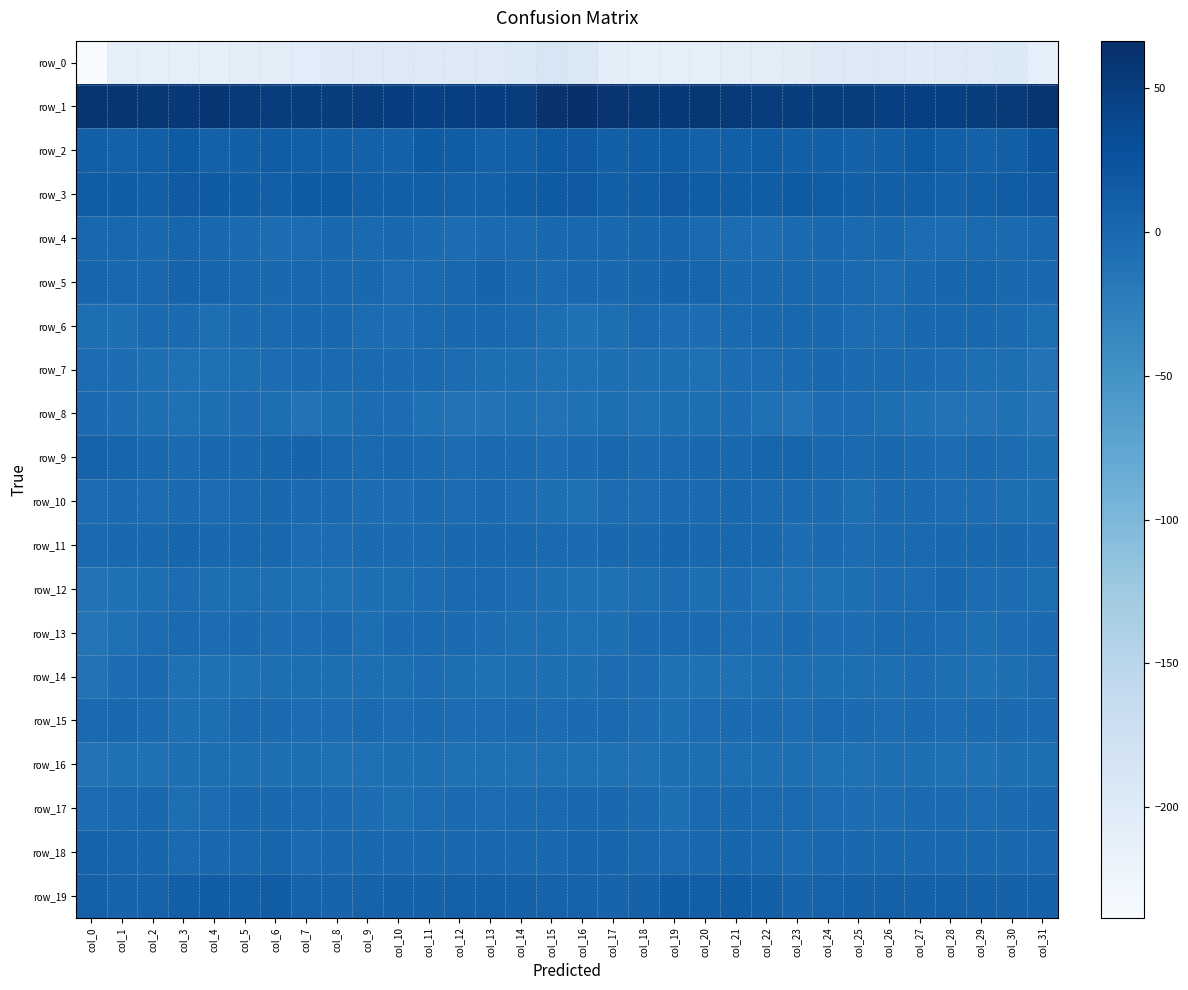

Reading left to right, what are all the values shown in this chart?

row_0: -238.5	-211.1	-211.3	-212.2	-210.4	-208.5	-207.3	-205.8	-201.2	-198.9	-198.9	-200.8	-199.1	-199.4	-196.7	-190.1	-195.4	-208.6	-211.9	-211.4	-210.1	-207.4	-207.0	-204.3	-200.2	-198.4	-199.8	-200.5	-199.0	-198.8	-195.8	-211.4
row_1: 60.9	58.5	58.0	55.9	58.2	55.4	52.0	51.0	50.9	51.2	49.6	47.3	48.4	49.3	52.3	62.0	66.6	60.0	57.1	56.5	58.0	53.7	51.7	50.8	50.7	51.2	48.5	47.6	48.5	50.4	53.6	61.2
row_2: 9.4	9.3	10.6	16.0	9.2	10.1	13.1	10.7	9.5	8.7	7.5	14.6	13.6	8.9	9.4	16.2	17.6	10.1	13.4	14.0	8.3	11.4	13.2	9.6	9.6	7.4	9.8	16.2	10.8	8.9	10.4	20.3
row_3: 13.0	12.3	9.4	16.6	14.4	12.4	11.4	14.8	15.6	11.2	9.8	11.3	9.2	8.6	12.6	15.5	17.2	11.3	12.0	16.7	13.1	12.1	12.0	16.3	13.9	10.2	10.3	11.3	7.8	10.6	13.1	16.7
row_4: 2.1	1.5	0.2	4.5	-0.9	-3.1	-5.2	-4.6	-1.3	-2.1	-0.7	-2.8	-5.3	-2.6	-2.2	-0.9	1.6	0.5	2.3	3.3	-2.3	-3.8	-5.6	-3.1	-1.1	-2.4	-0.2	-4.7	-4.4	-2.1	-1.9	-1.1
row_5: 2.7	1.3	1.9	4.8	4.5	1.5	-0.4	1.3	1.2	-0.1	-4.3	-1.8	1.1	4.9	-0.2	-1.5	0.6	0.9	3.4	4.7	4.0	0.1	0.0	1.9	0.8	-1.6	-4.0	-0.8	3.3	3.5	-1.2	0.4
row_6: -6.9	-8.0	-3.5	-3.5	-6.6	-3.2	-1.5	0.3	0.6	-3.8	-5.6	-2.2	-0.4	0.0	-2.5	-6.7	-10.7	-7.3	-2.5	-5.1	-5.5	-2.3	-1.0	1.1	-0.9	-4.9	-4.8	-1.3	0.2	-0.8	-3.3	-7.0
row_7: -4.7	-5.7	-7.9	-8.6	-9.0	-6.8	-4.8	-3.5	-1.6	-1.8	-2.8	-2.3	-4.3	-6.8	-6.8	-8.6	-9.1	-7.4	-8.5	-8.5	-8.6	-5.7	-4.4	-2.7	-1.1	-2.7	-2.2	-3.0	-5.3	-7.2	-6.7	-11.0
row_8: -3.0	-5.0	-8.5	-9.1	-7.6	-5.2	-6.9	-11.1	-8.1	-4.2	-5.0	-9.8	-11.2	-12.3	-10.5	-11.3	-10.4	-6.9	-9.3	-8.0	-7.0	-4.9	-8.7	-11.0	-5.9	-4.2	-6.5	-10.8	-11.8	-11.9	-10.3	-14.8
row_9: 5.9	4.0	-1.0	-3.2	-0.4	-0.6	2.9	5.0	1.2	-2.2	0.9	-1.7	-4.5	-2.5	-2.6	-5.8	-3.0	1.5	-3.0	-1.5	-0.8	0.7	4.2	4.1	-0.8	-1.4	1.0	-3.2	-4.2	-1.8	-4.1	-7.9
row_10: -4.3	-3.7	-3.8	-3.5	-3.8	-1.7	-0.9	-3.6	-3.1	-5.2	-5.1	-2.7	-4.1	-3.7	-5.8	-8.3	-9.3	-4.3	-4.2	-3.2	-3.5	-0.9	-1.9	-3.7	-3.3	-6.4	-3.6	-2.9	-4.1	-4.4	-6.7	-8.2
row_11: -1.4	-0.5	-0.4	2.8	0.6	1.3	1.6	-4.8	-4.3	-3.5	-3.0	-1.6	-0.0	0.7	-0.2	-2.3	-2.6	-1.2	0.7	2.4	0.3	2.1	-1.0	-5.4	-3.4	-4.1	-2.1	-1.4	0.9	0.1	-0.3	-3.4
row_12: -12.2	-10.0	-8.2	-4.0	-7.3	-6.3	-7.1	-9.1	-8.9	-8.4	-6.5	-5.2	-2.1	-2.5	-5.5	-8.4	-9.0	-10.2	-6.4	-4.8	-7.6	-5.7	-8.6	-8.7	-9.1	-7.6	-6.0	-4.6	-1.1	-4.0	-5.9	-6.9
row_13: -14.3	-9.1	-4.3	-2.3	-3.8	-3.3	-5.6	-3.9	-3.7	-6.4	-3.5	-1.5	-2.7	-6.1	-6.7	-6.9	-9.3	-7.6	-3.0	-3.2	-3.0	-4.2	-5.6	-3.0	-5.0	-5.8	-2.5	-1.6	-3.8	-6.8	-5.7	-3.4
row_14: -11.0	-5.3	-3.1	-9.2	-10.7	-9.7	-7.0	-7.2	-7.0	-6.9	-6.7	-5.2	-6.5	-9.9	-8.4	-8.5	-8.1	-3.8	-5.4	-10.1	-10.6	-8.9	-6.5	-7.3	-6.9	-7.1	-6.3	-5.1	-7.9	-9.8	-7.5	-4.9
row_15: -2.5	-1.1	-3.3	-7.3	-7.2	-2.2	-3.5	-4.4	-4.0	-1.7	-4.7	-3.3	-4.4	-4.3	-3.3	-4.2	-3.0	-1.8	-5.0	-8.1	-4.8	-2.6	-3.7	-4.7	-2.5	-2.9	-4.4	-3.7	-4.3	-3.7	-3.0	-2.6
row_16: -11.5	-9.3	-9.7	-8.3	-6.7	-6.7	-7.6	-7.5	-9.4	-9.5	-7.9	-7.3	-8.7	-9.7	-9.4	-9.1	-9.2	-9.4	-9.6	-7.4	-6.7	-7.0	-7.6	-8.1	-9.6	-9.1	-7.2	-8.2	-8.7	-10.1	-8.4	-6.5
row_17: -4.2	-1.7	-1.1	-7.3	-4.0	-0.8	-1.2	-1.7	-3.5	-5.2	-6.6	-3.9	-3.0	-3.9	-3.7	-2.3	-1.4	-1.2	-3.2	-7.5	-1.9	-1.0	-1.4	-2.2	-4.4	-5.8	-6.0	-3.1	-3.3	-4.1	-3.0	-1.0
row_18: 6.0	3.5	2.3	-1.4	-0.6	1.5	3.4	-1.4	0.2	0.5	-1.2	1.0	0.6	0.2	-0.6	-0.2	4.3	2.6	1.3	-2.0	0.5	2.4	1.9	-1.6	1.1	-0.6	-0.3	0.7	0.7	-0.2	-0.7	0.4
row_19: 9.1	5.6	6.3	10.7	11.8	11.6	12.0	5.9	5.8	6.6	8.1	7.9	8.2	8.8	7.3	5.9	6.7	5.4	7.4	12.1	11.4	12.2	9.9	5.0	6.3	7.1	8.5	7.3	9.3	7.9	7.3	7.2